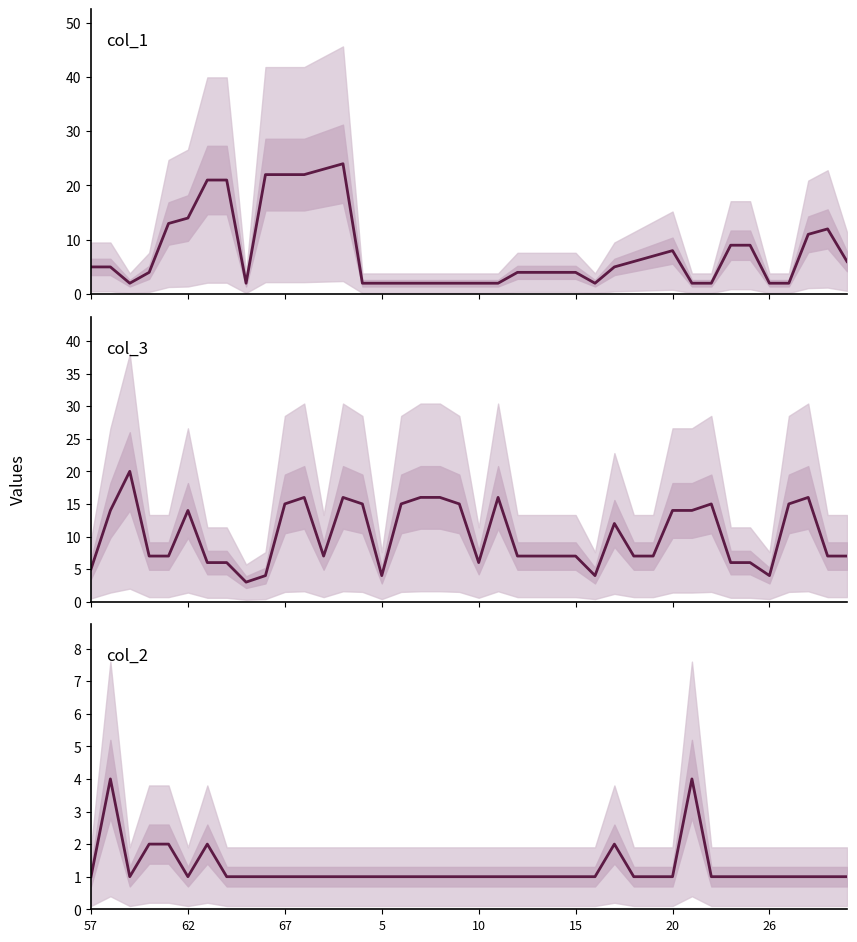

How many data points in col_3 are less than 7?

11